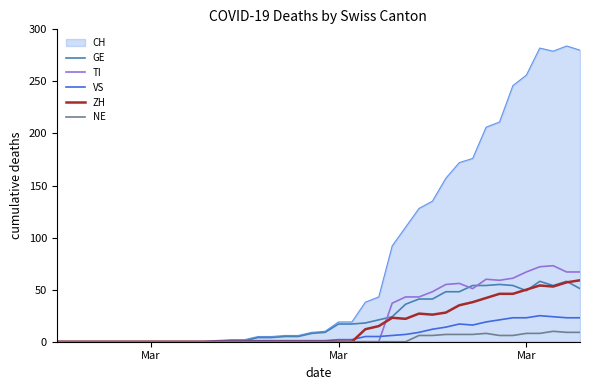

What is the maximum value shown in the chart?

284